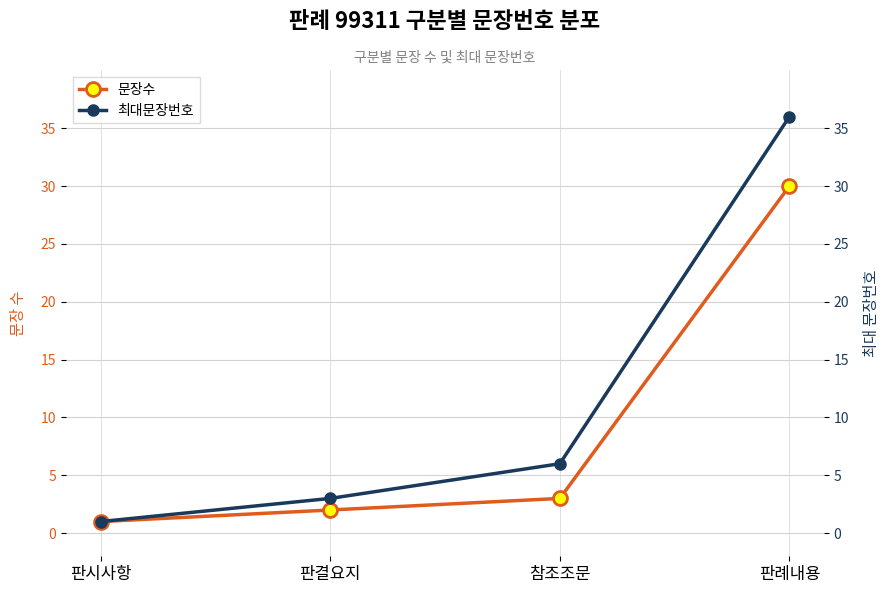

The 최대문장번호 series shows 3 at 참조조문. True or false?

False